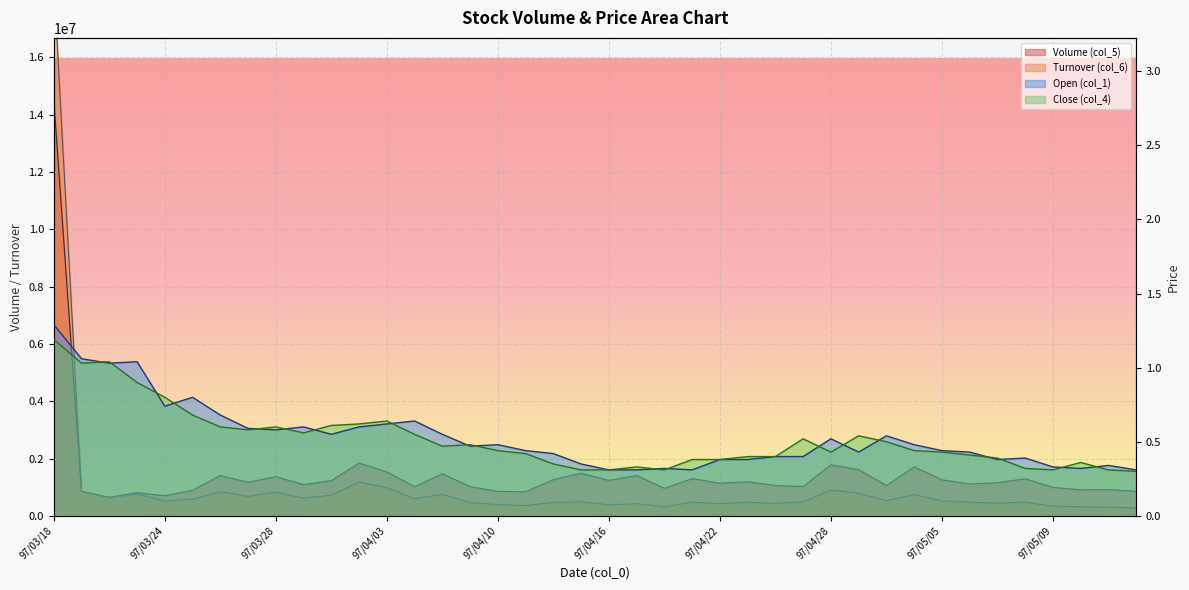

What is the label of the 1st point from the right?

97/05/14